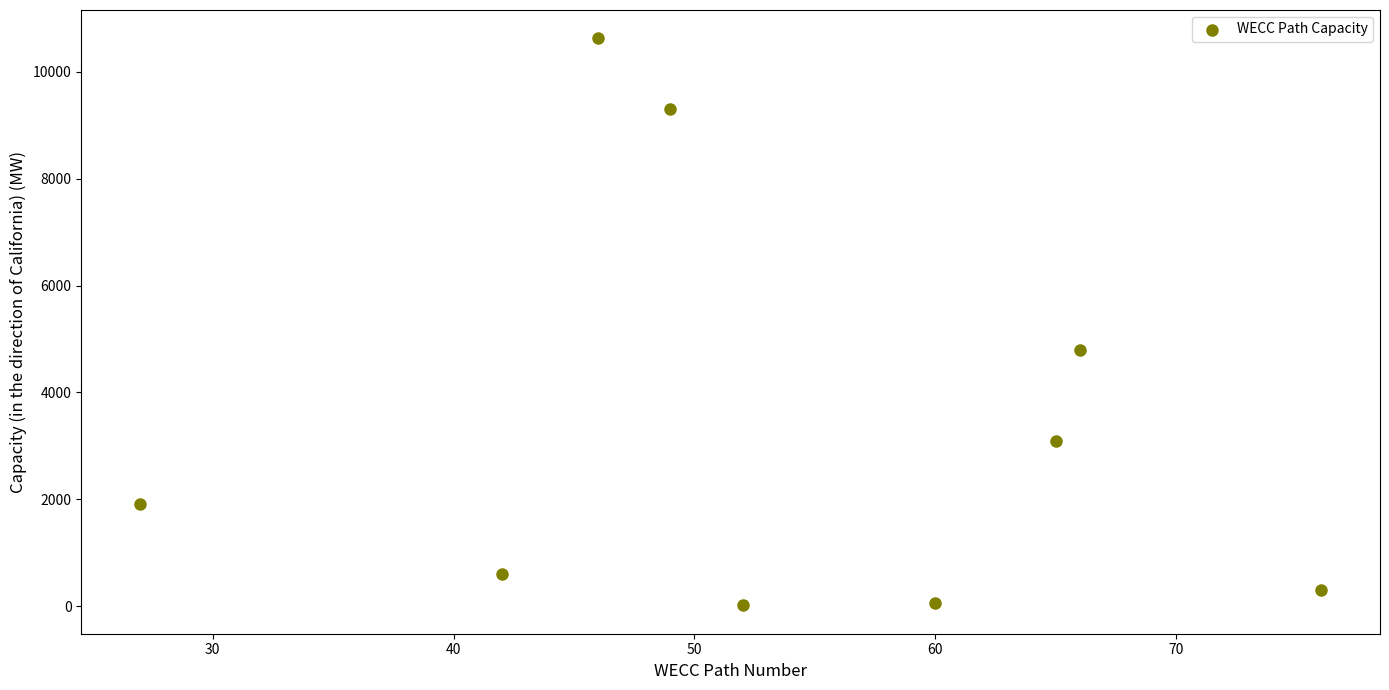

What Y value in the scatter plot is closest to 5320?

4800